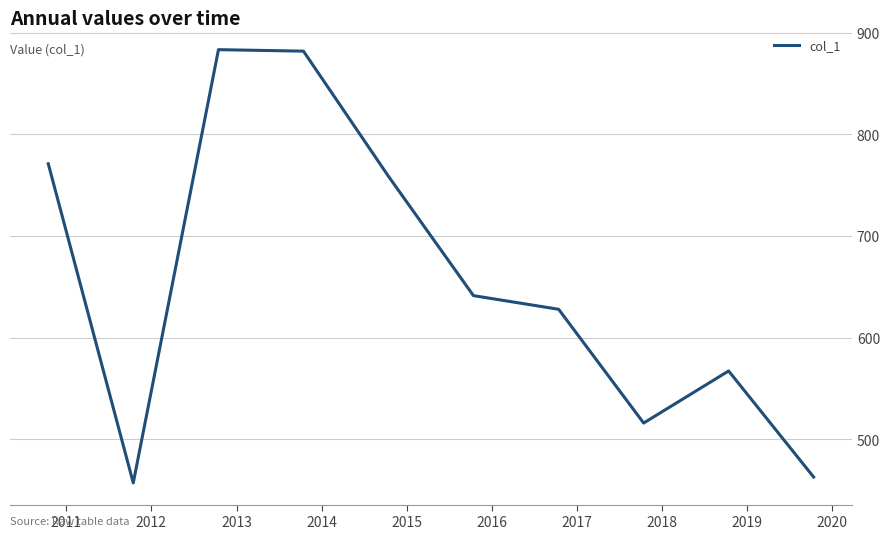

Is this an area chart (filled region under the line)?

No